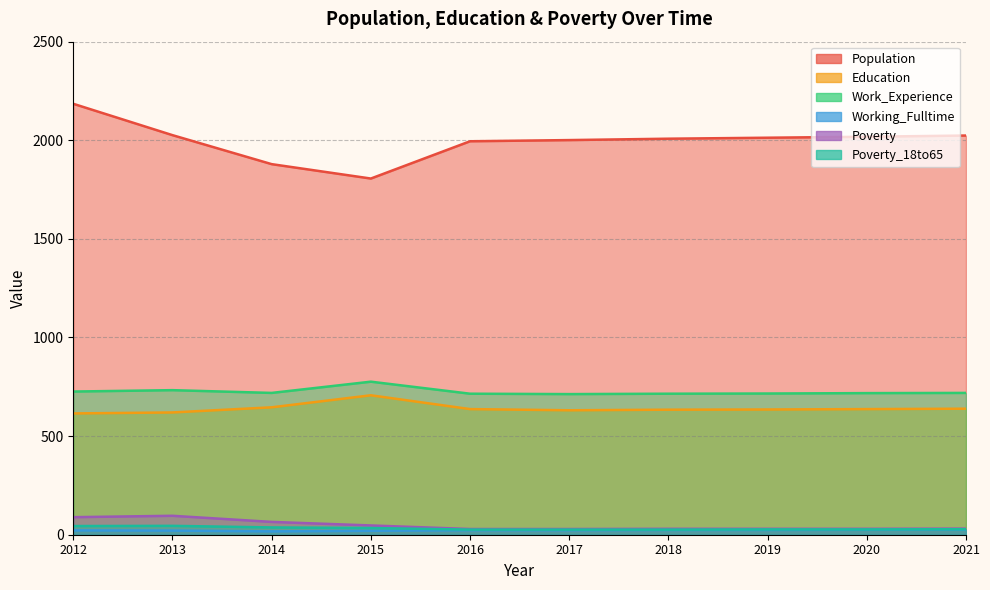

What is the value of the Poverty_18to65 point at the 4th from the left?

34